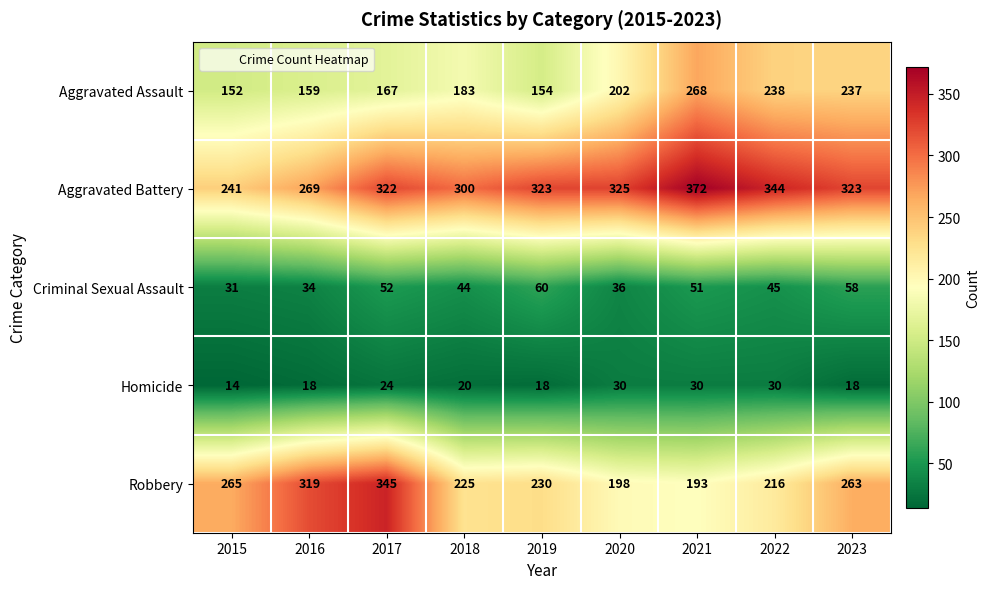

Where is Robbery nearest to the value 269?

2015